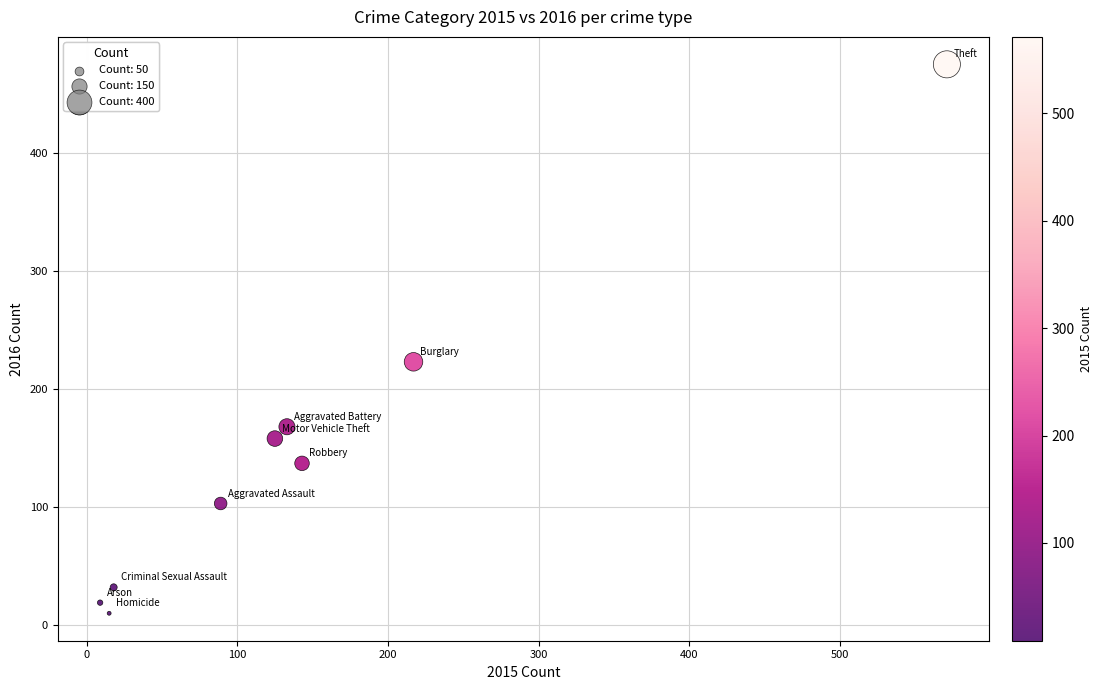

What is the range of Y values (max minus min)?

465